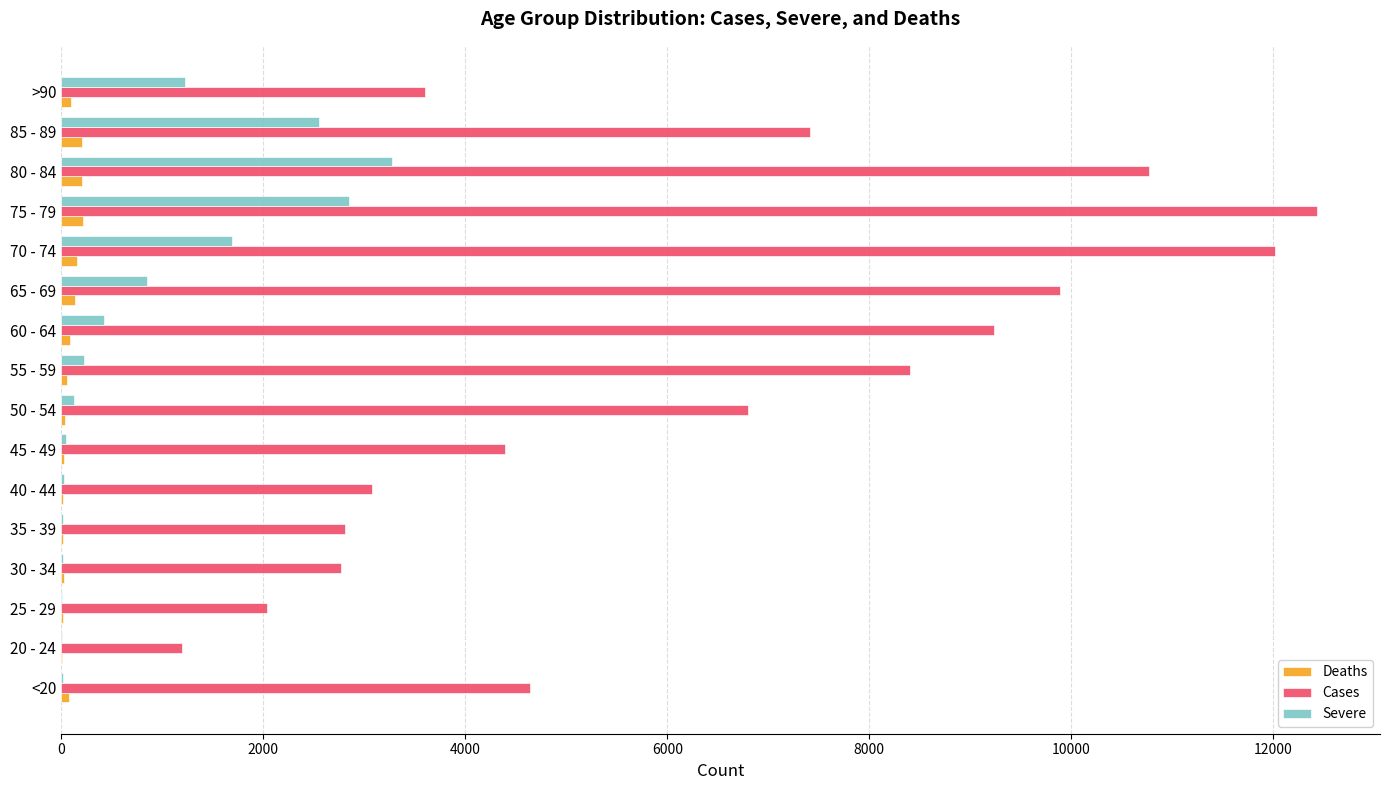

Which series changed the most between 50 - 54 and 55 - 59?

Cases